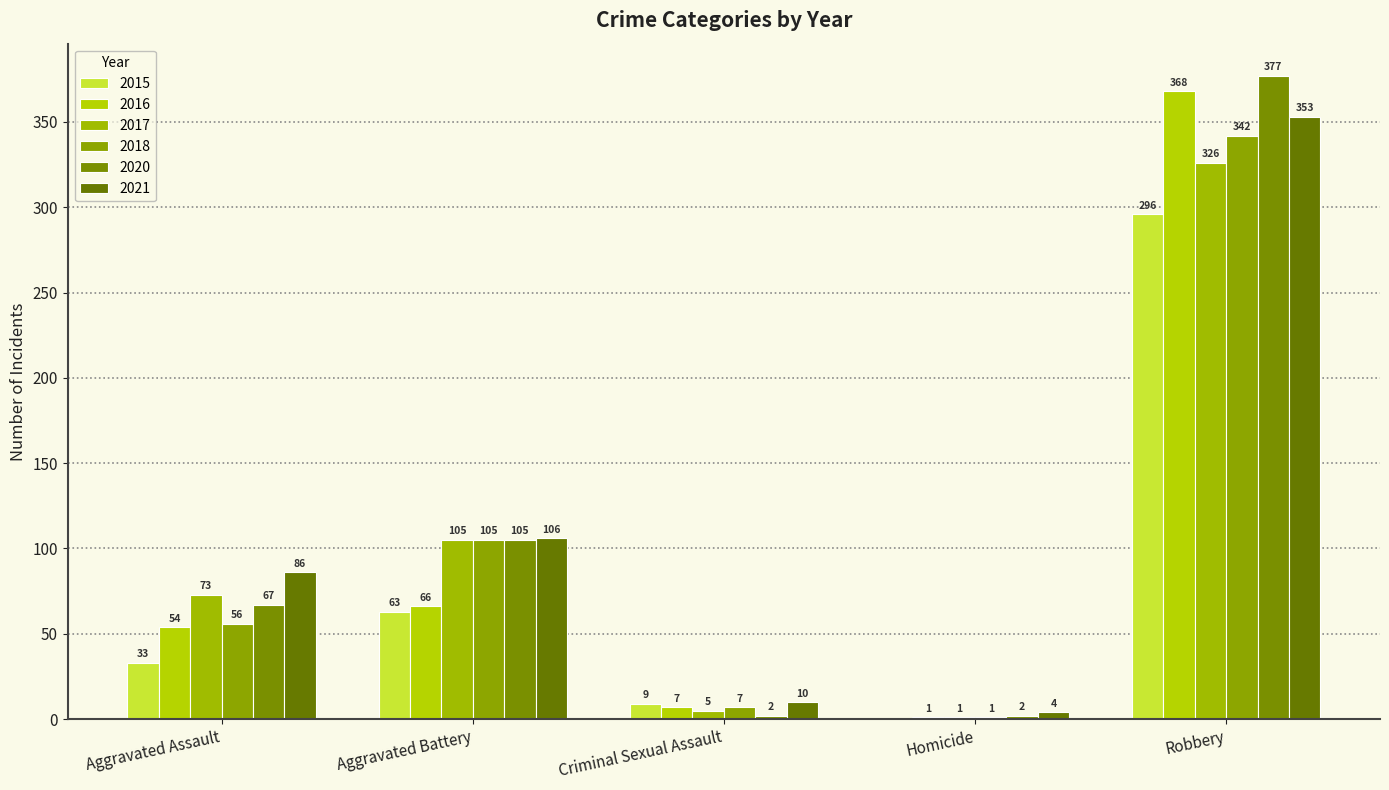

Are the bars horizontal?

No